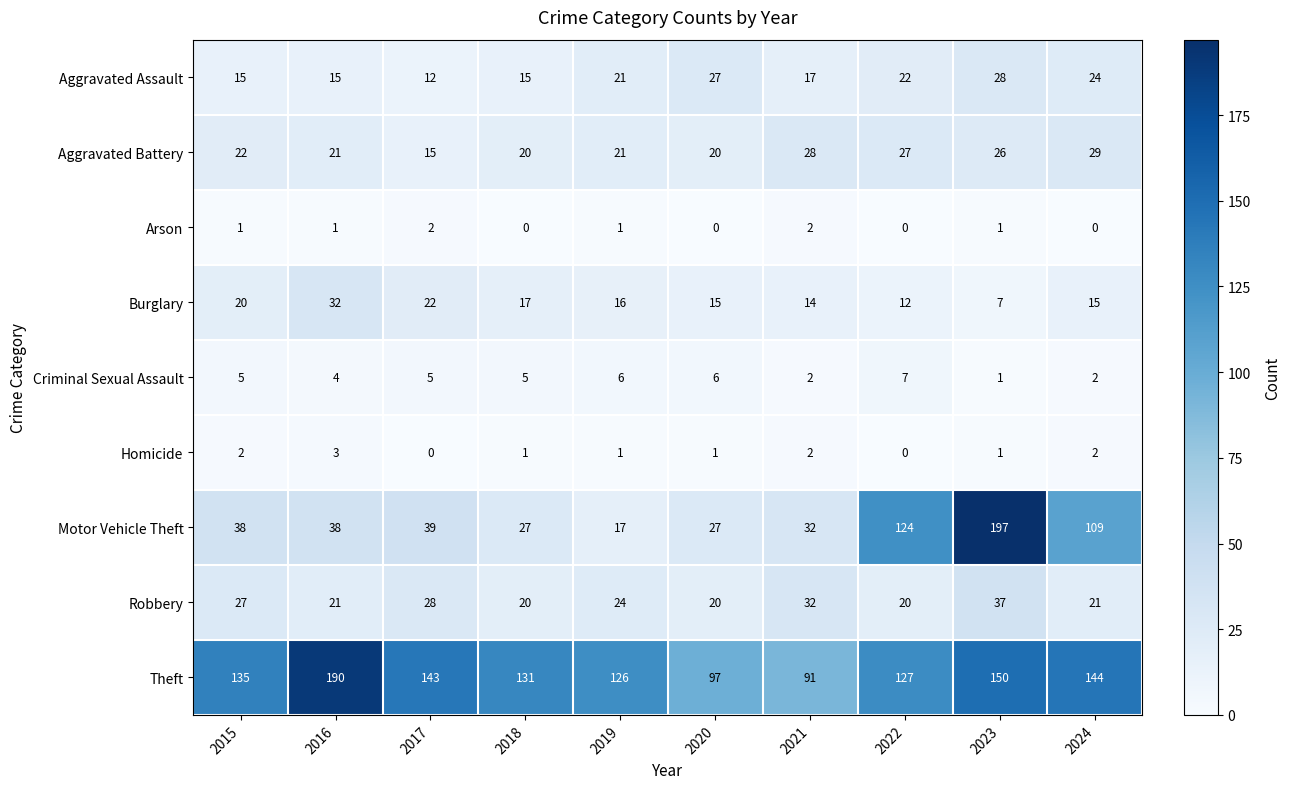

At which category is the sum across all series the highest?

2023